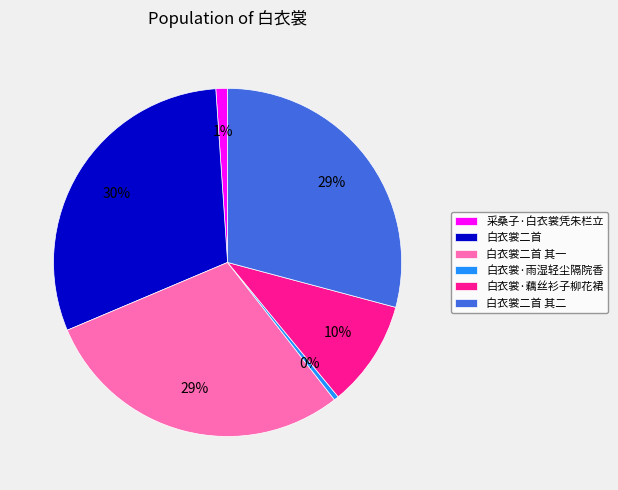

Does 白衣裳二首 其二 represent more than half of the total?

No